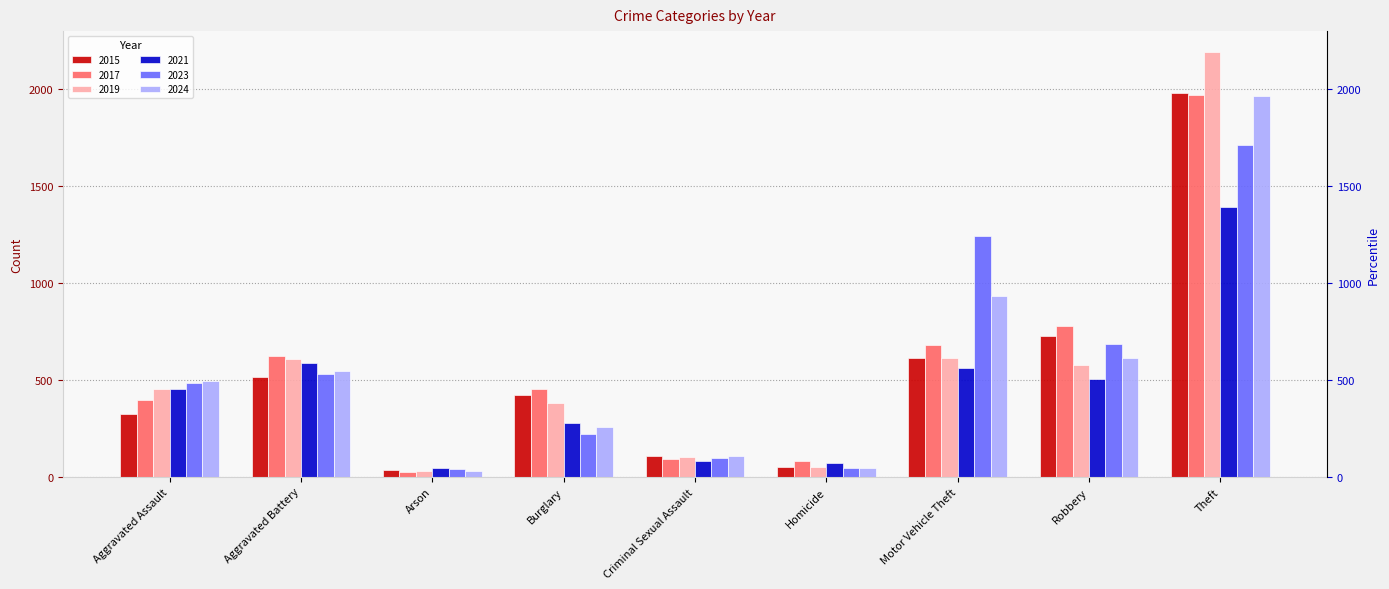

Reading left to right, extract all data points from this chart.

2015: Aggravated Assault=323	Aggravated Battery=515	Arson=35	Burglary=421	Criminal Sexual Assault=105	Homicide=50	Motor Vehicle Theft=614	Robbery=726	Theft=1981
2017: Aggravated Assault=396	Aggravated Battery=623	Arson=23	Burglary=453	Criminal Sexual Assault=91	Homicide=82	Motor Vehicle Theft=680	Robbery=780	Theft=1968
2019: Aggravated Assault=452	Aggravated Battery=608	Arson=32	Burglary=383	Criminal Sexual Assault=102	Homicide=53	Motor Vehicle Theft=611	Robbery=577	Theft=2190
2021: Aggravated Assault=452	Aggravated Battery=587	Arson=44	Burglary=280	Criminal Sexual Assault=81	Homicide=69	Motor Vehicle Theft=560	Robbery=506	Theft=1392
2023: Aggravated Assault=486	Aggravated Battery=529	Arson=39	Burglary=223	Criminal Sexual Assault=98	Homicide=48	Motor Vehicle Theft=1244	Robbery=687	Theft=1711
2024: Aggravated Assault=494	Aggravated Battery=546	Arson=28	Burglary=255	Criminal Sexual Assault=106	Homicide=48	Motor Vehicle Theft=932	Robbery=611	Theft=1966